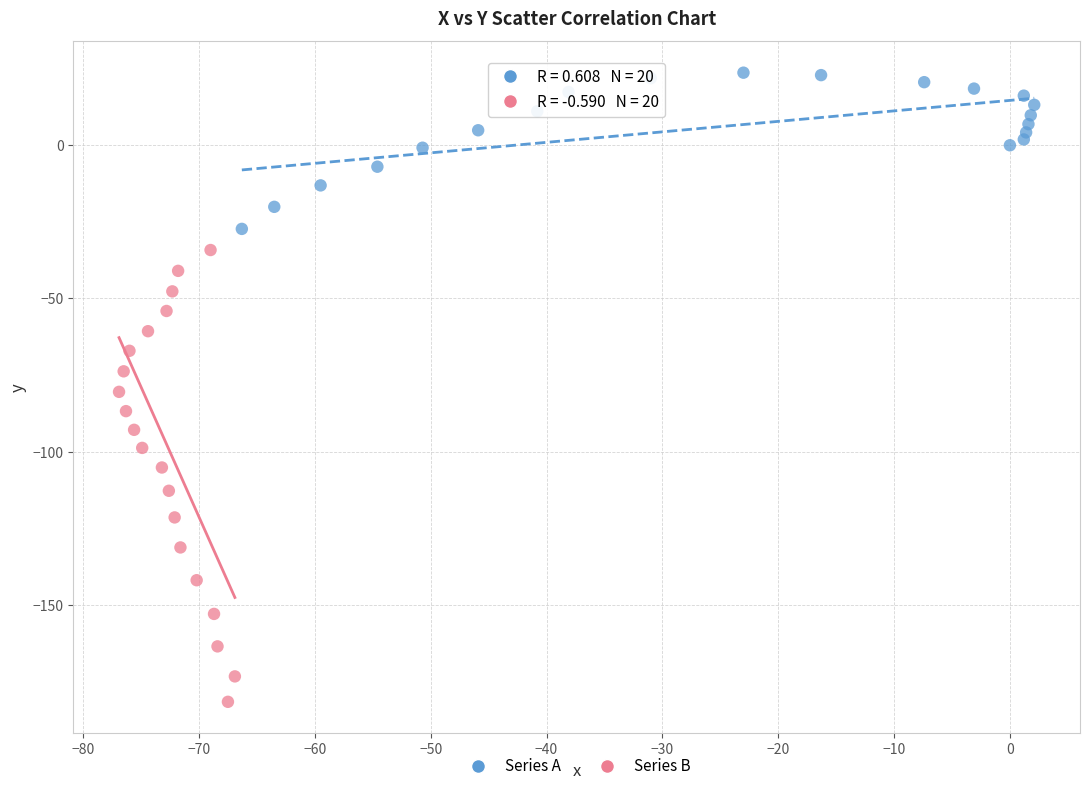

Which series reaches the minimum Y coordinate?

Series B